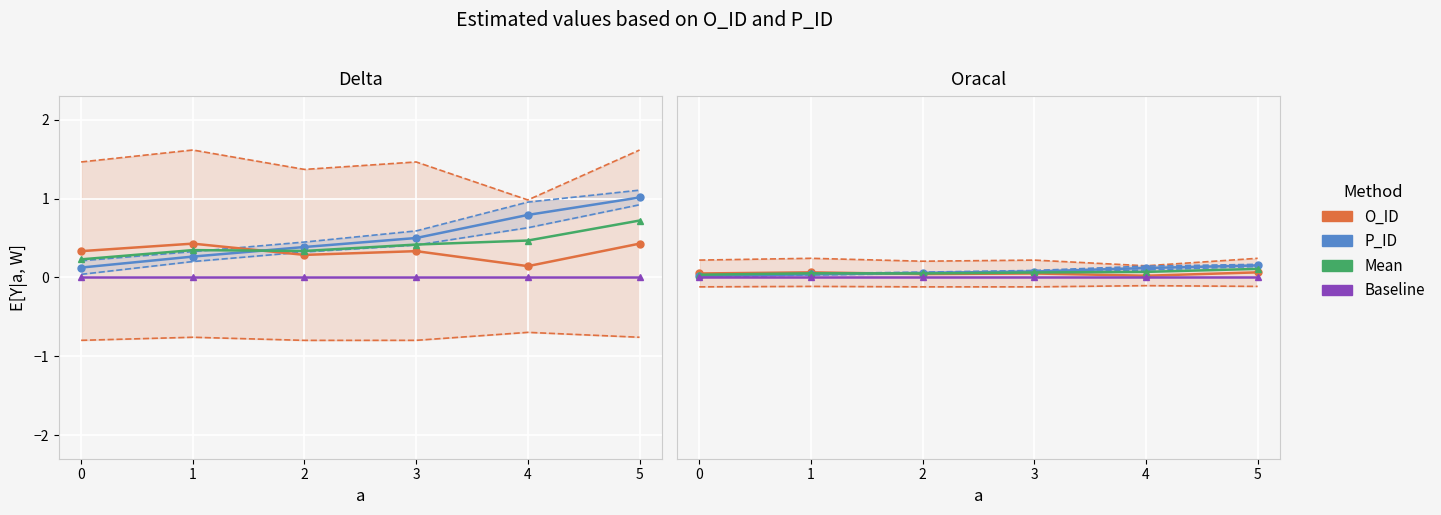

List the labels in order of Baseline value, smallest first.

0, 1, 2, 3, 4, 5